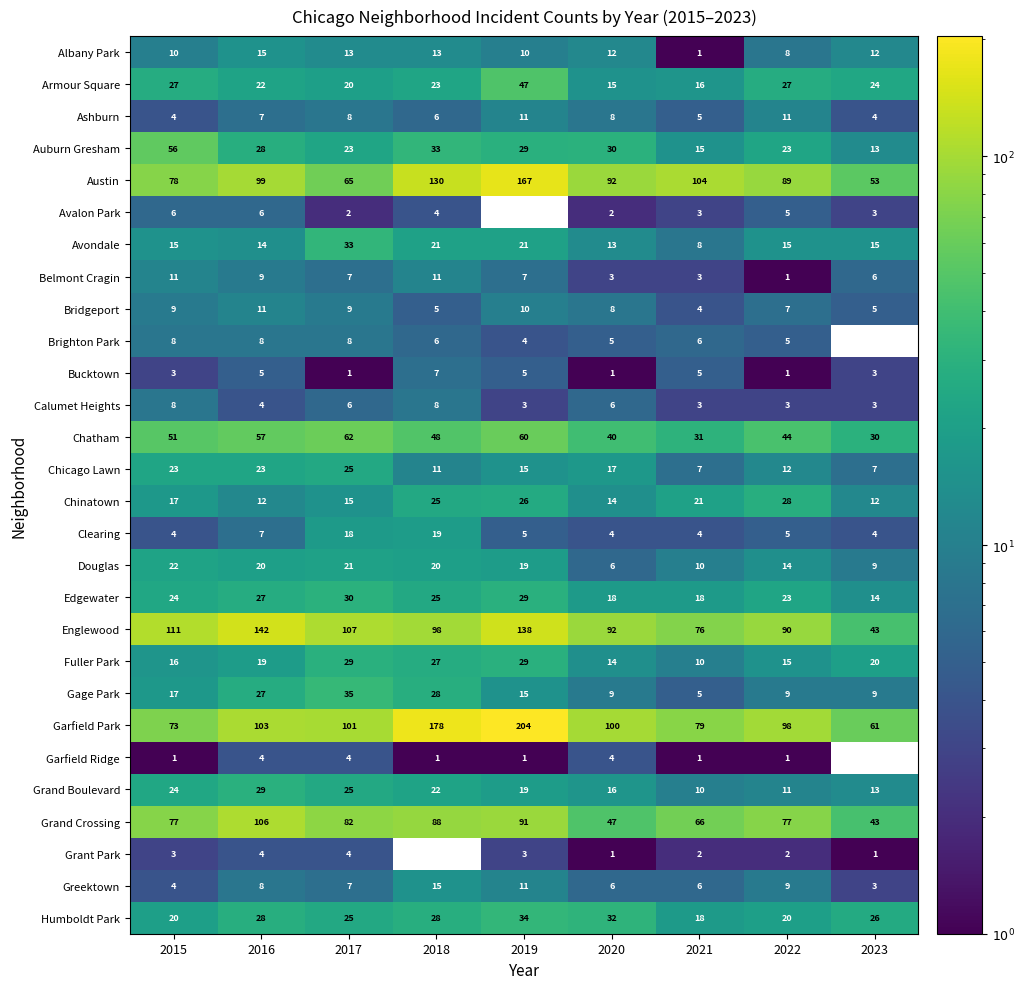

What is the difference between the maximum and minimum values in the Clearing series?

15